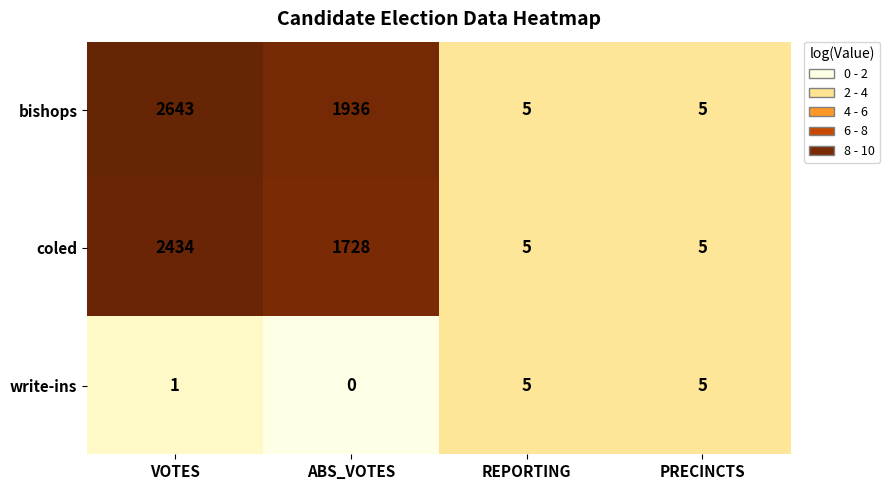

Count the number of data series in this chart.

3